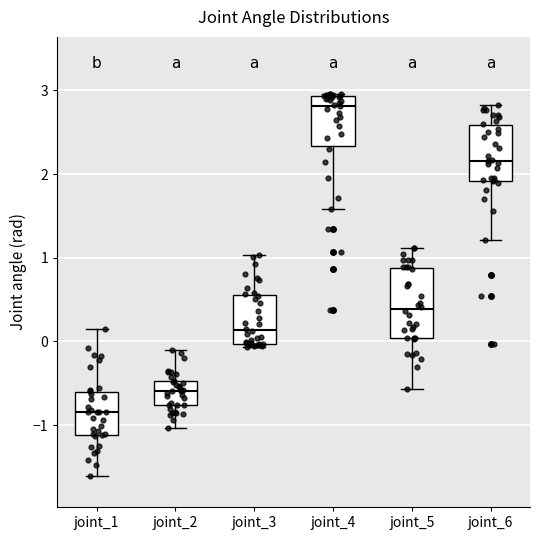

Reading left to right, read every box against the y-axis: the position of its median line, the range the box covers, and the ends of its whiskers. The values are not printed on the chart, so give them approximately, as read against the axis.

joint_1: median -0.8, box -1.1 to -0.6, whiskers -1.6 to 0.2
joint_2: median -0.6, box -0.8 to -0.5, whiskers -1.0 to -0.1
joint_3: median 0.1, box 0.0 to 0.6, whiskers -0.1 to 1.0
joint_4: median 2.8, box 2.3 to 2.9, whiskers 1.6 to 3.0
joint_5: median 0.4, box 0.0 to 0.9, whiskers -0.6 to 1.1
joint_6: median 2.2, box 1.9 to 2.6, whiskers 1.2 to 2.8